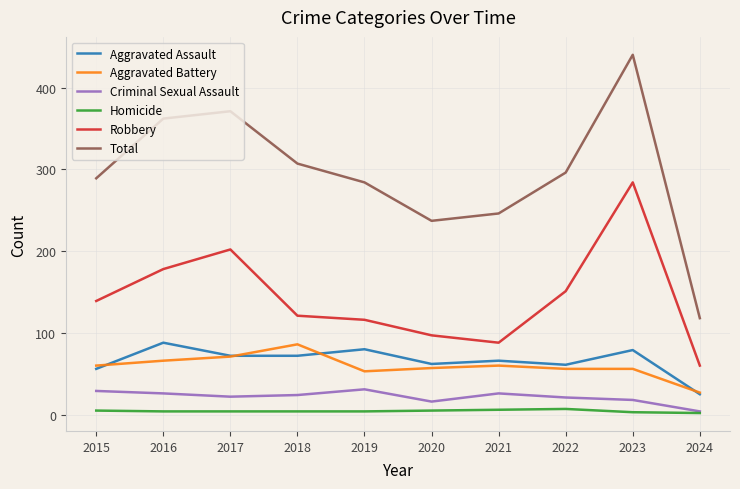

Which category has the lowest value in the Total series?

2024